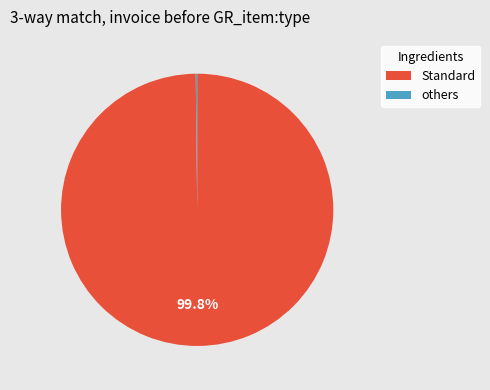

Does any single category account for the majority?

Yes